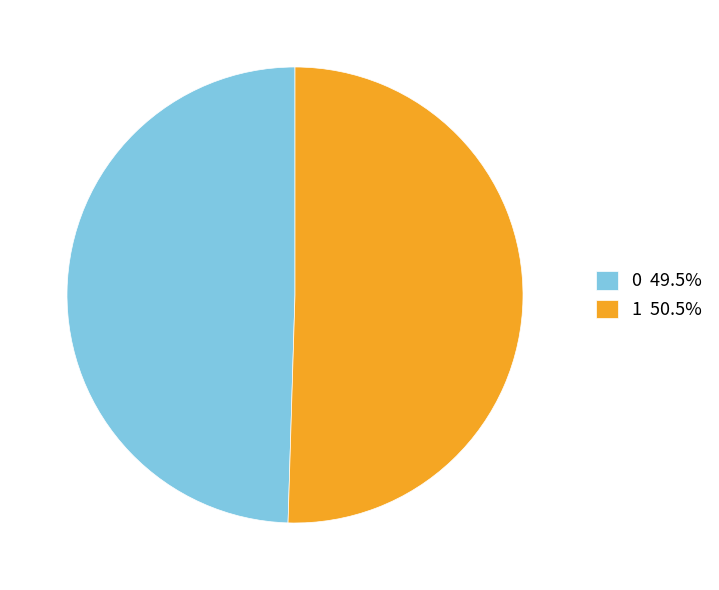

Is there any slice that represents more than half of the pie?

Yes